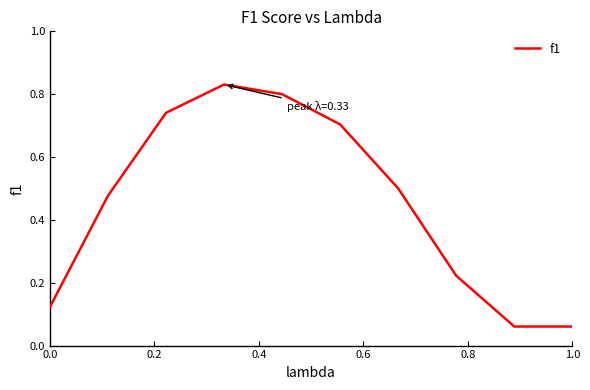

What is the value of the 4th point from the left?

0.8